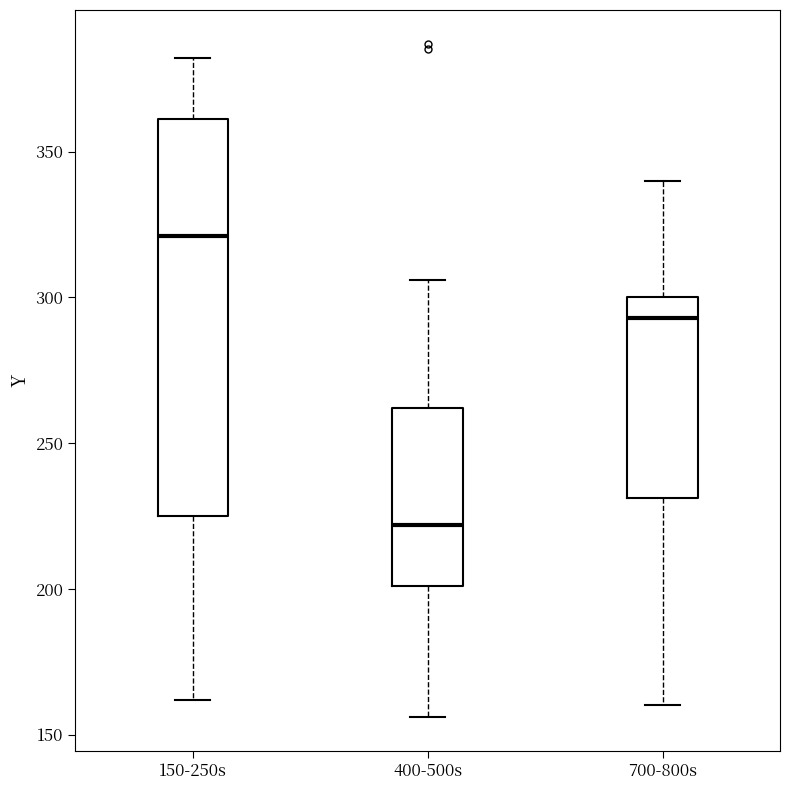

Which box has the highest median line?

150-250s